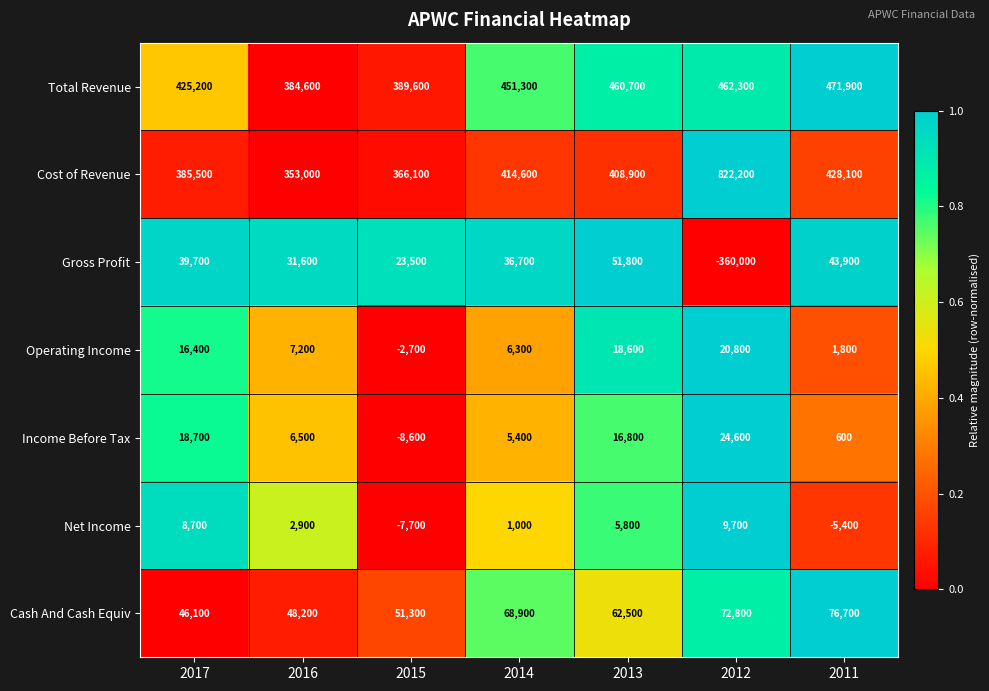

What is the maximum value shown in the chart?

822200